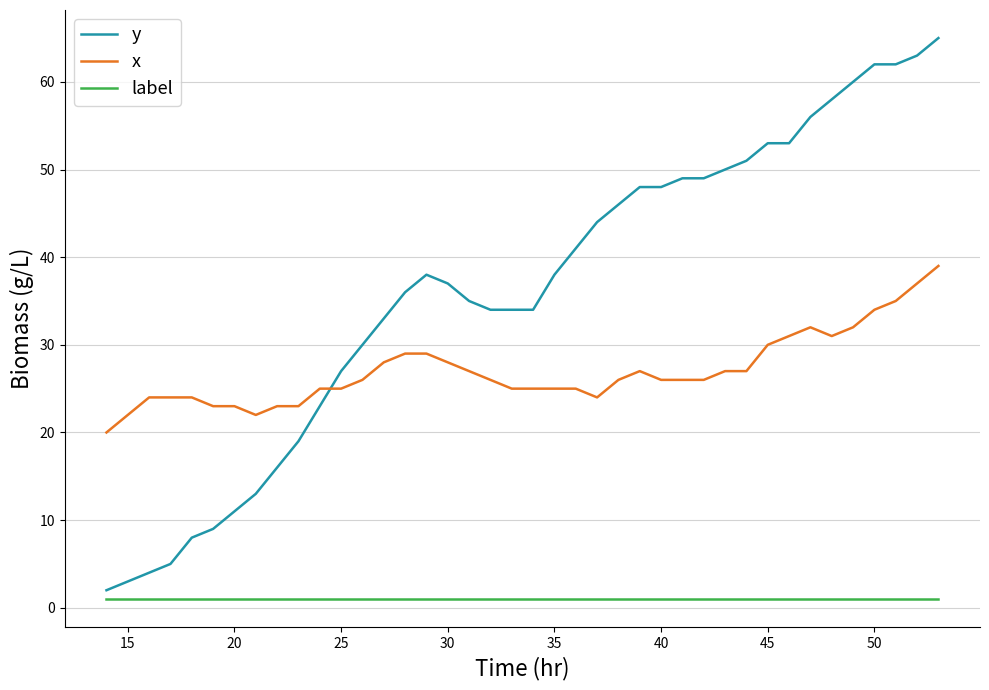

What is the difference between the maximum and minimum values in the y series?

63